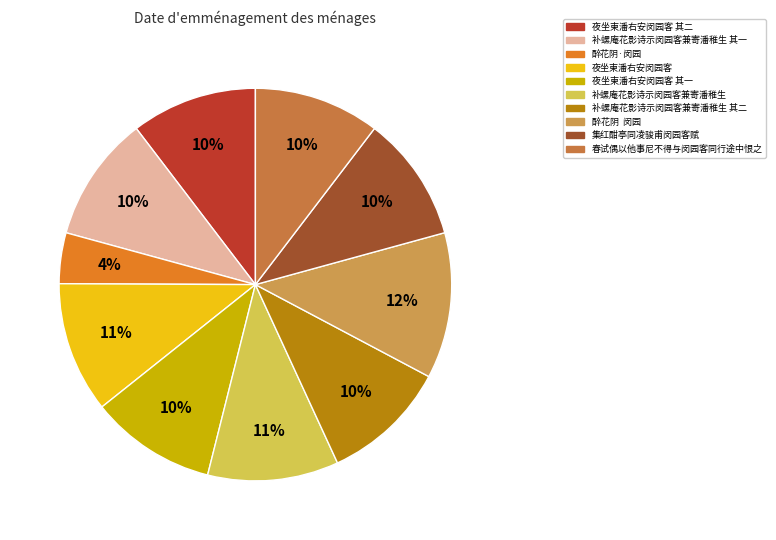

What is the total percentage of 夜坐柬潘右安闵园客 and 补螺庵花影诗示闵园客兼寄潘稚生 其一?

21.2%